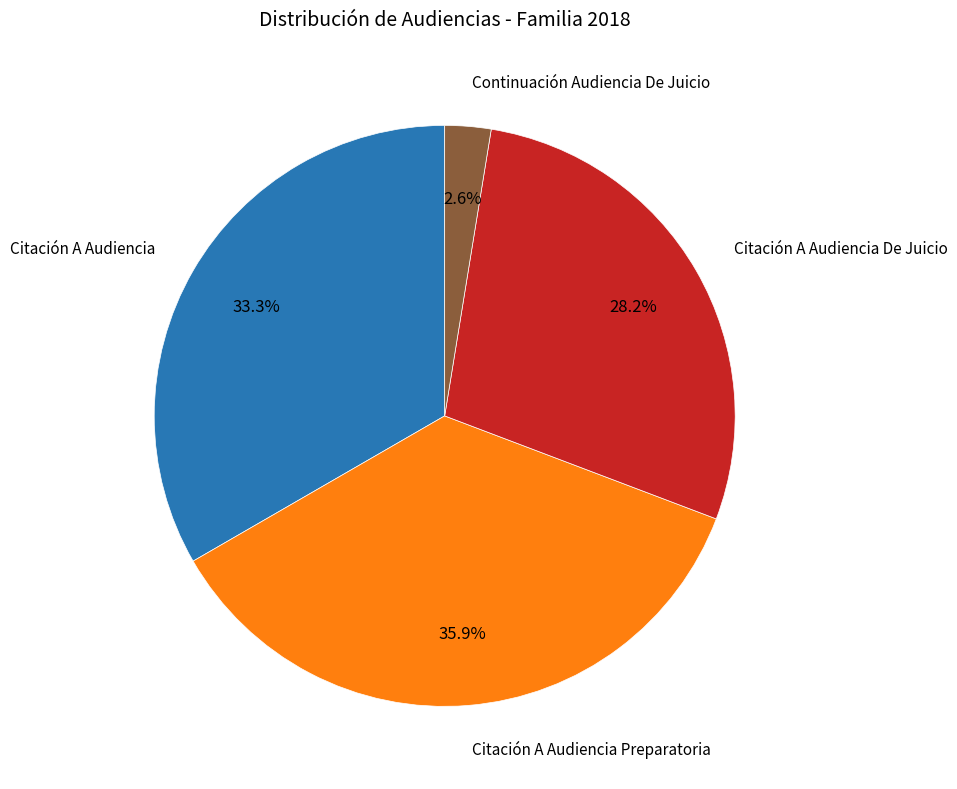

Is there any slice that represents more than half of the pie?

No